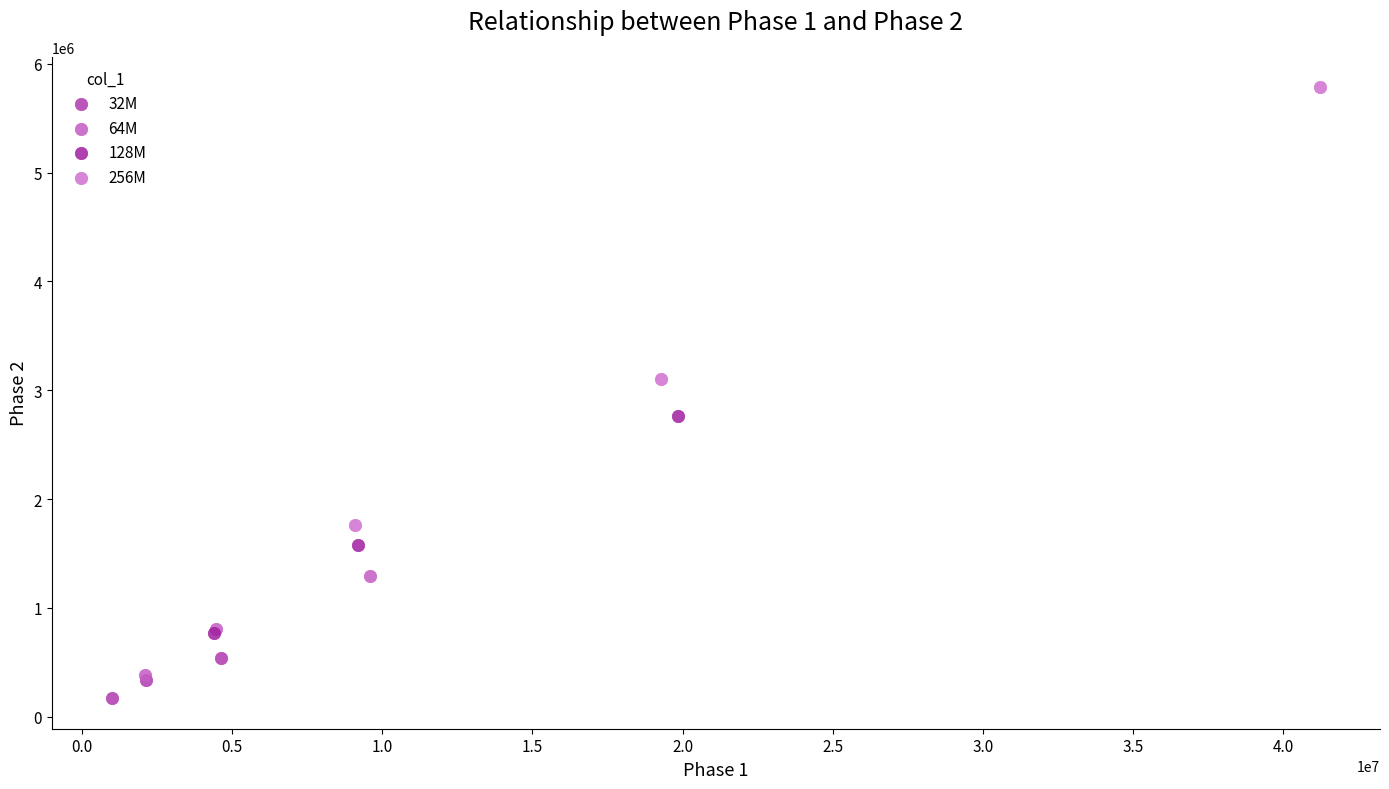

Which series reaches the maximum Y coordinate?

256M